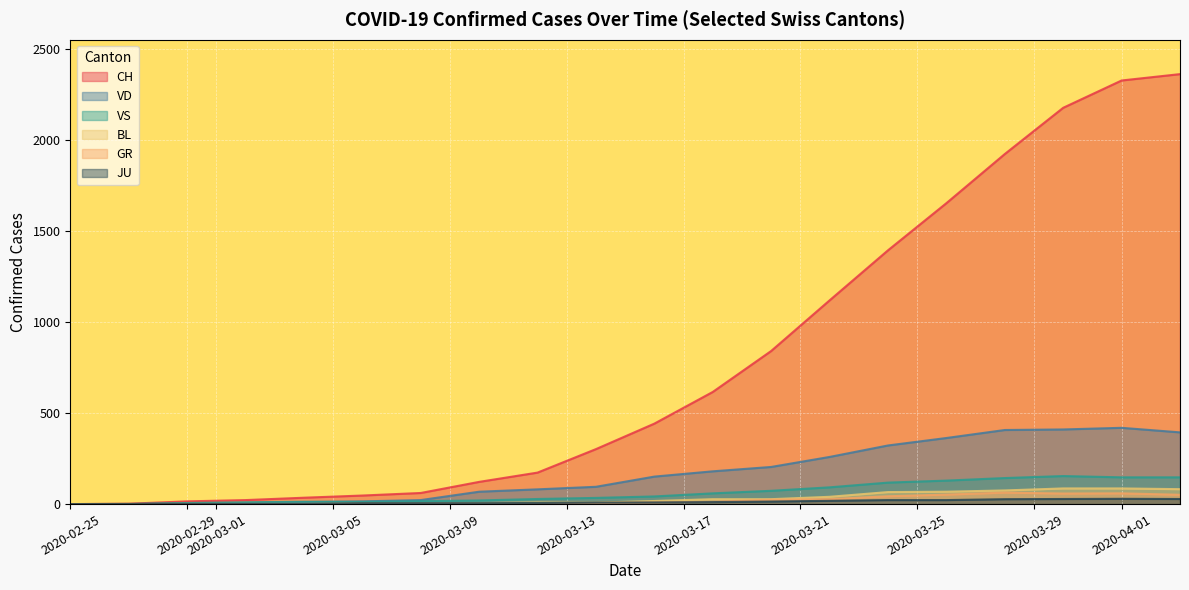

Count the number of data series in this chart.

6